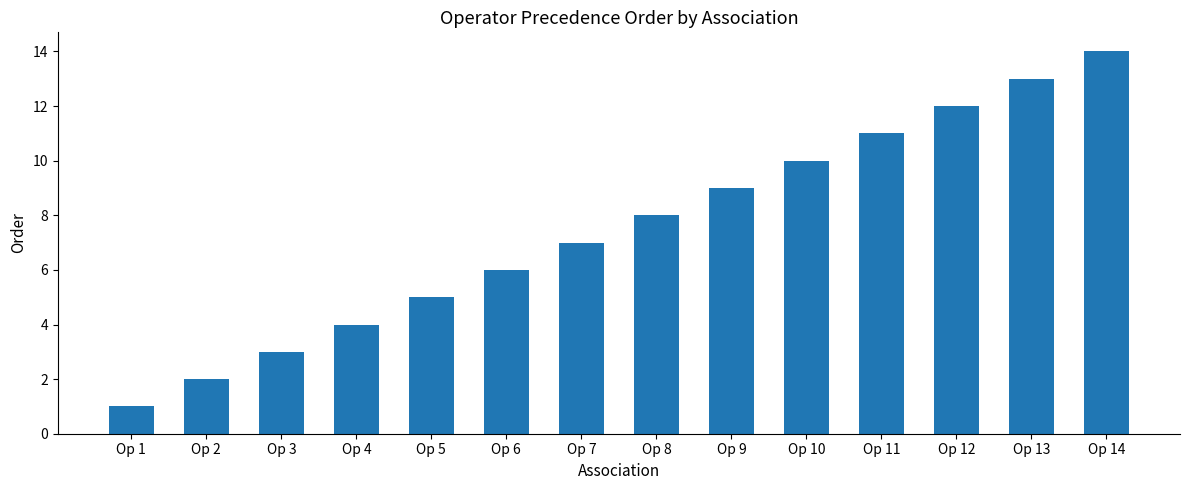

What is the change in value from Op 11 to Op 13?

+2